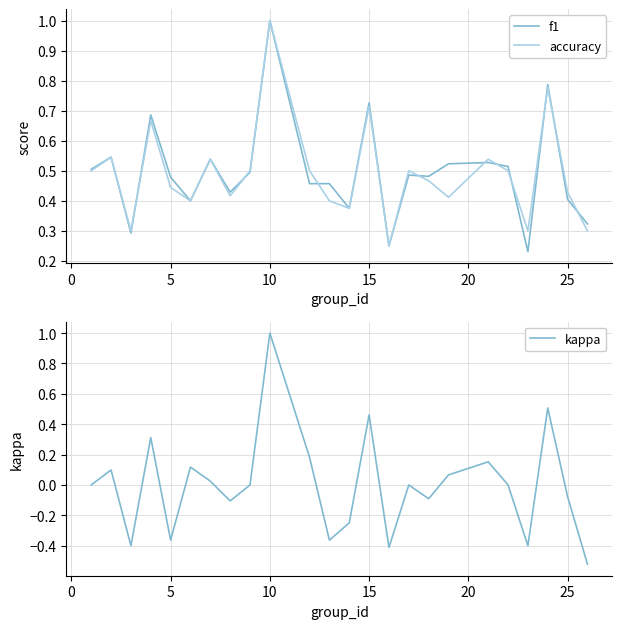

The f1 series shows 1.2 at 15. True or false?

False